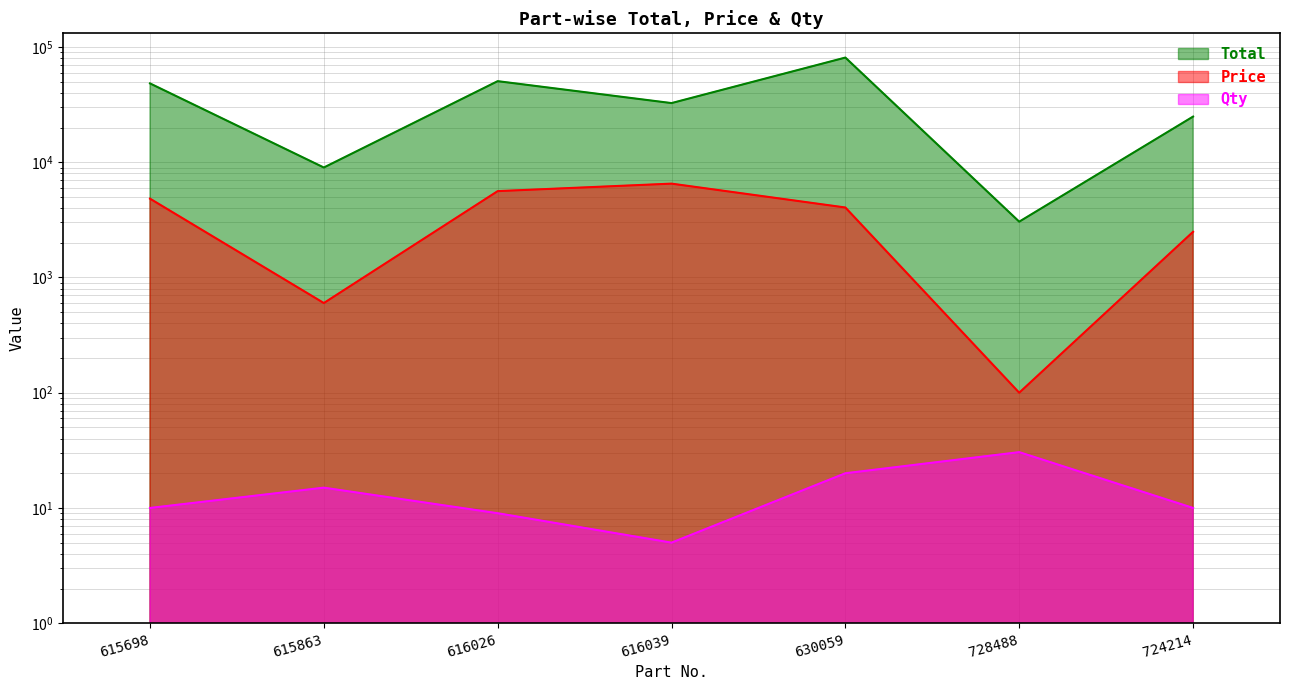

Reading left to right, what are all the values shown in this chart?

Total: 48310.0	9000.0	50526.0	32605.0	80960.0	3050.0	24900.0
Price: 4831.0	600.0	5614.0	6521.0	4048.0	100.0	2490.0
Qty: 10.0	15.0	9.0	5.0	20.0	30.5	10.0